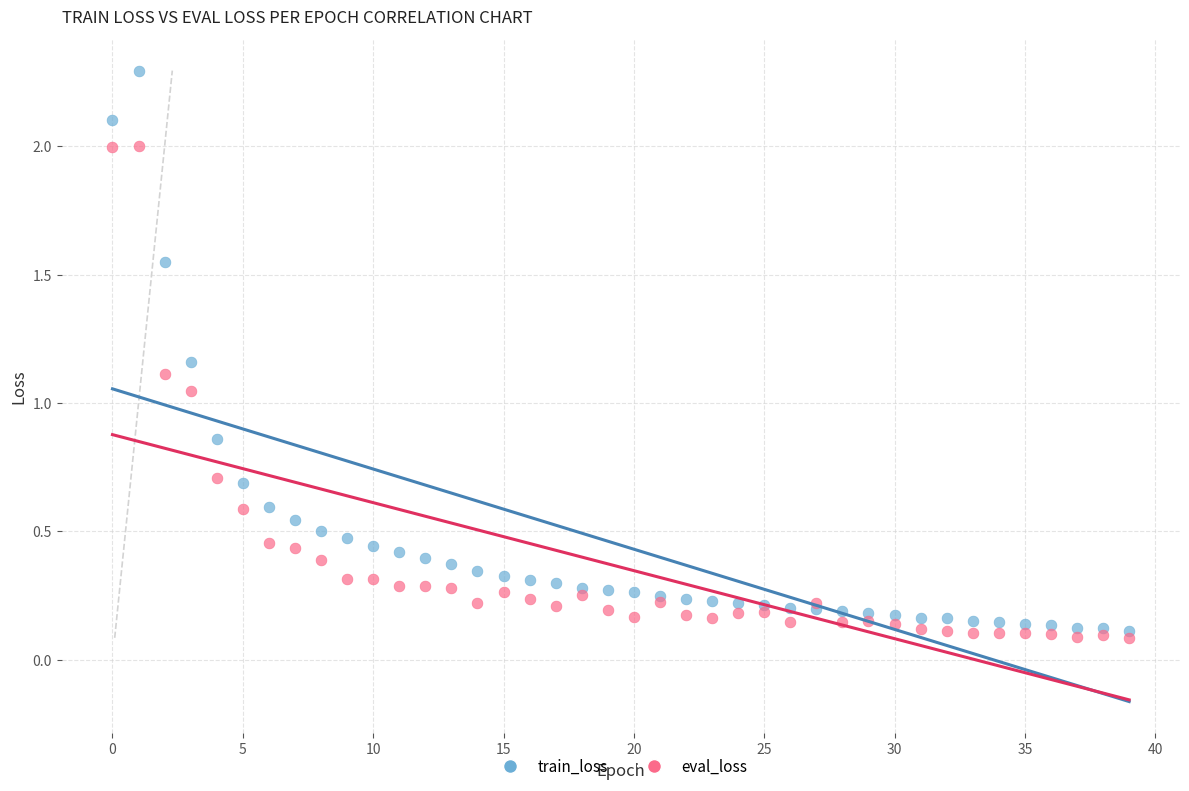

Which series contains the highest Y value?

train_loss